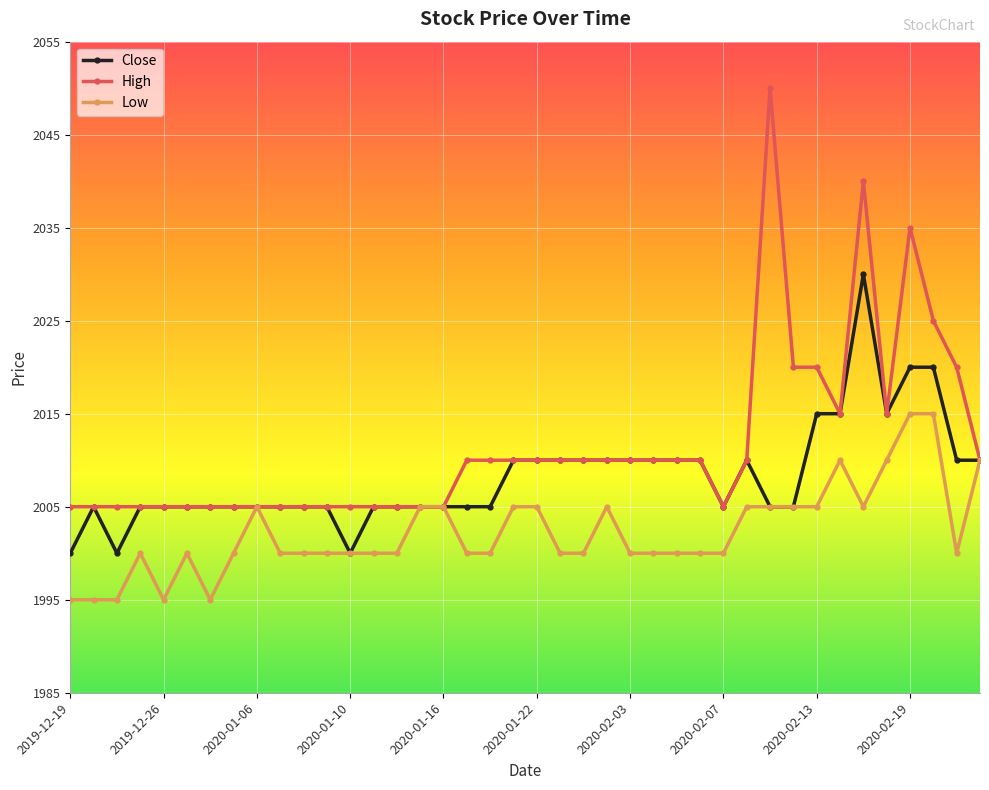

True or false: Close has more than 0 interior local peaks.

True